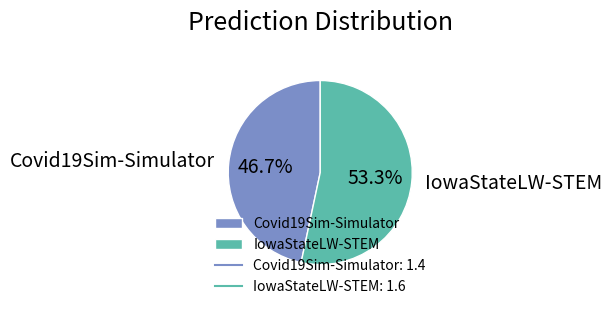

The IowaStateLW-STEM slice represents 53% of the pie. True or false?

True